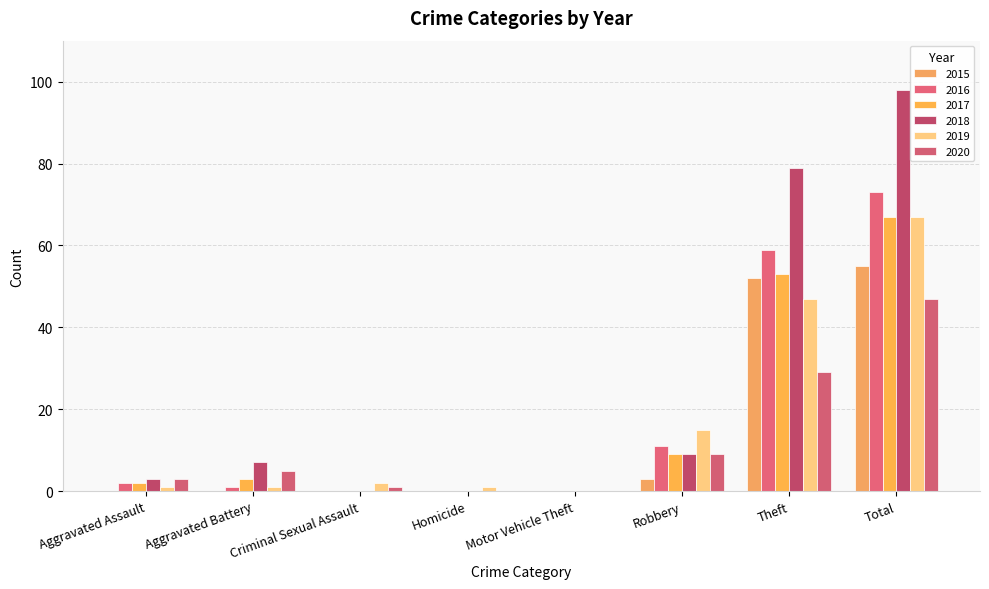

Which series has the widest spread of values?

2018